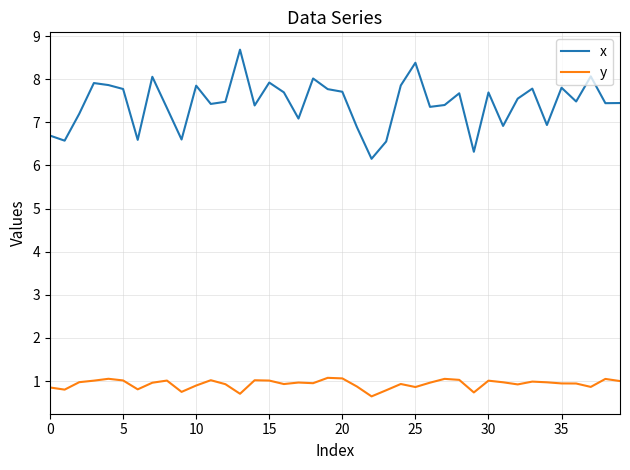

List the series in order of their peak value, lowest first.

y, x